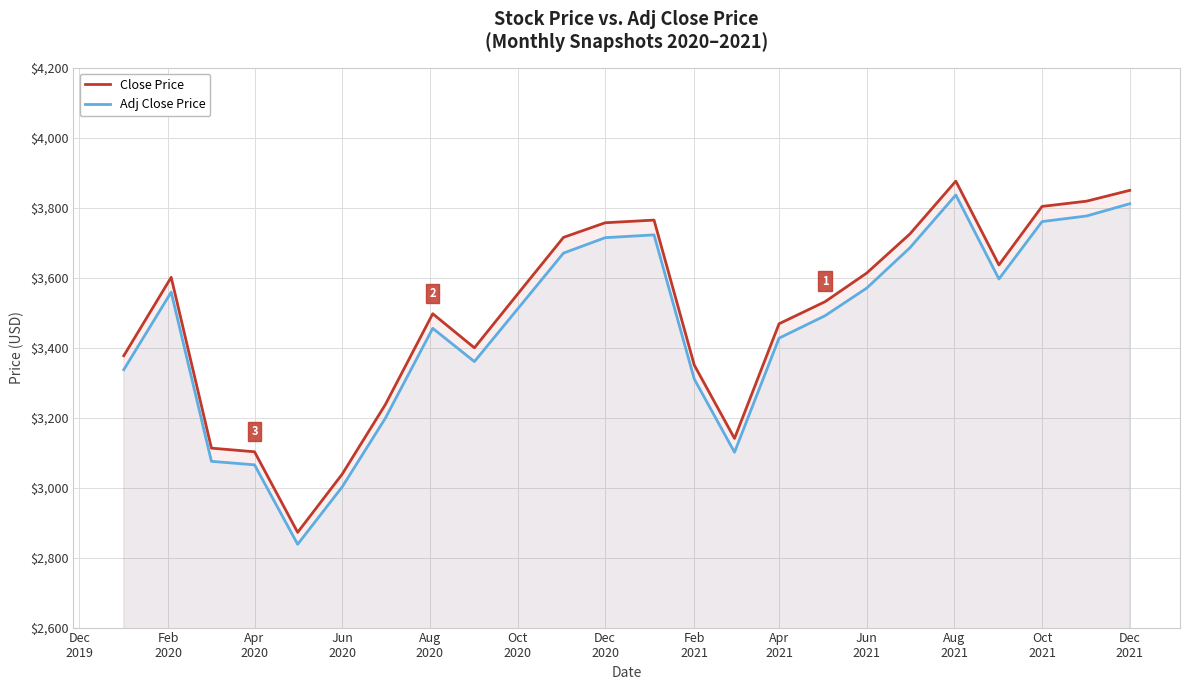

Which series has the largest range (max minus min)?

Close Price